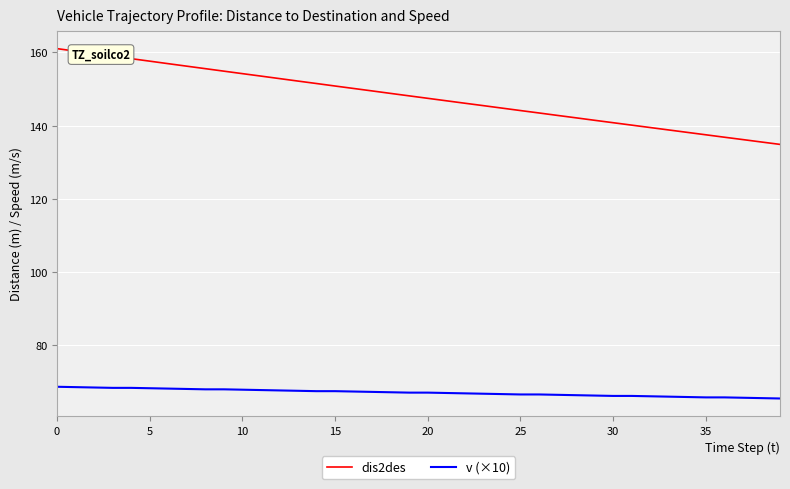

Which series has the widest spread of values?

dis2des